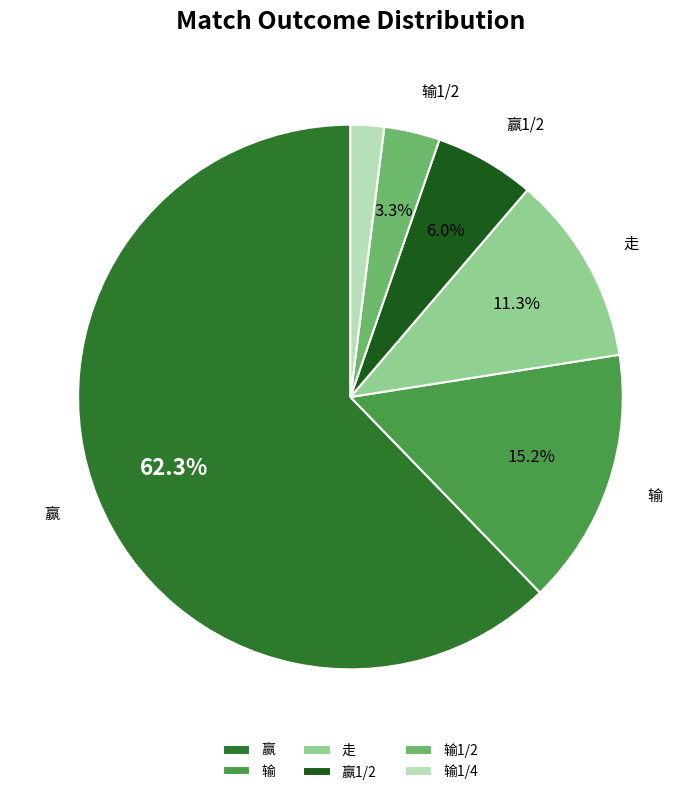

Count the number of slices in the pie.

6